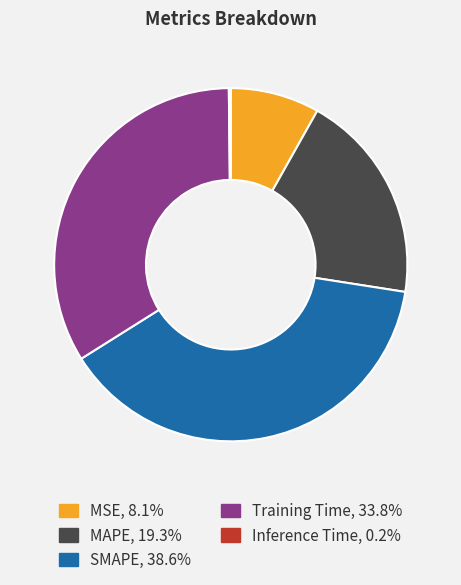

Does Training Time account for over 50% of the chart?

No